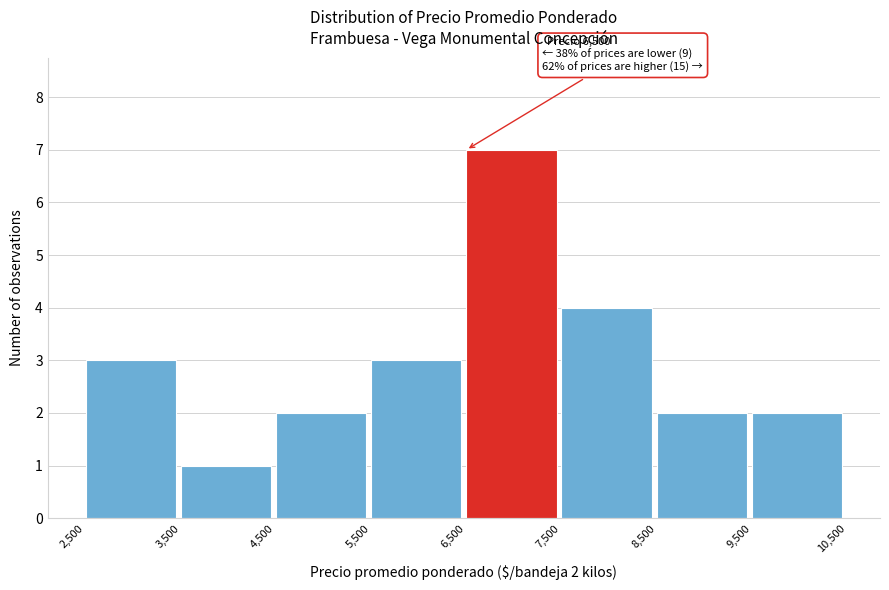

Which range on the x-axis has the tallest bar?

6,500 to 7,500